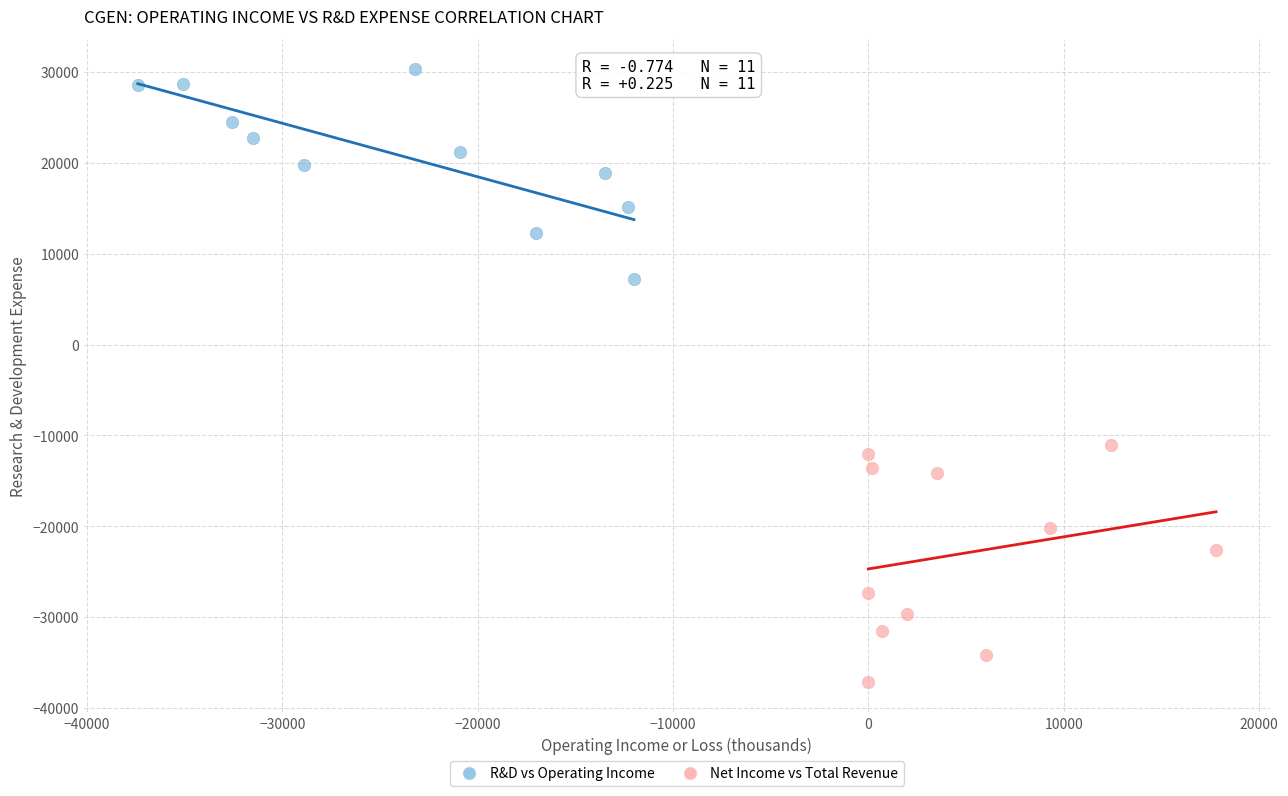

What are all the series names shown in the legend?

R&D vs Operating Income, Net Income vs Total Revenue